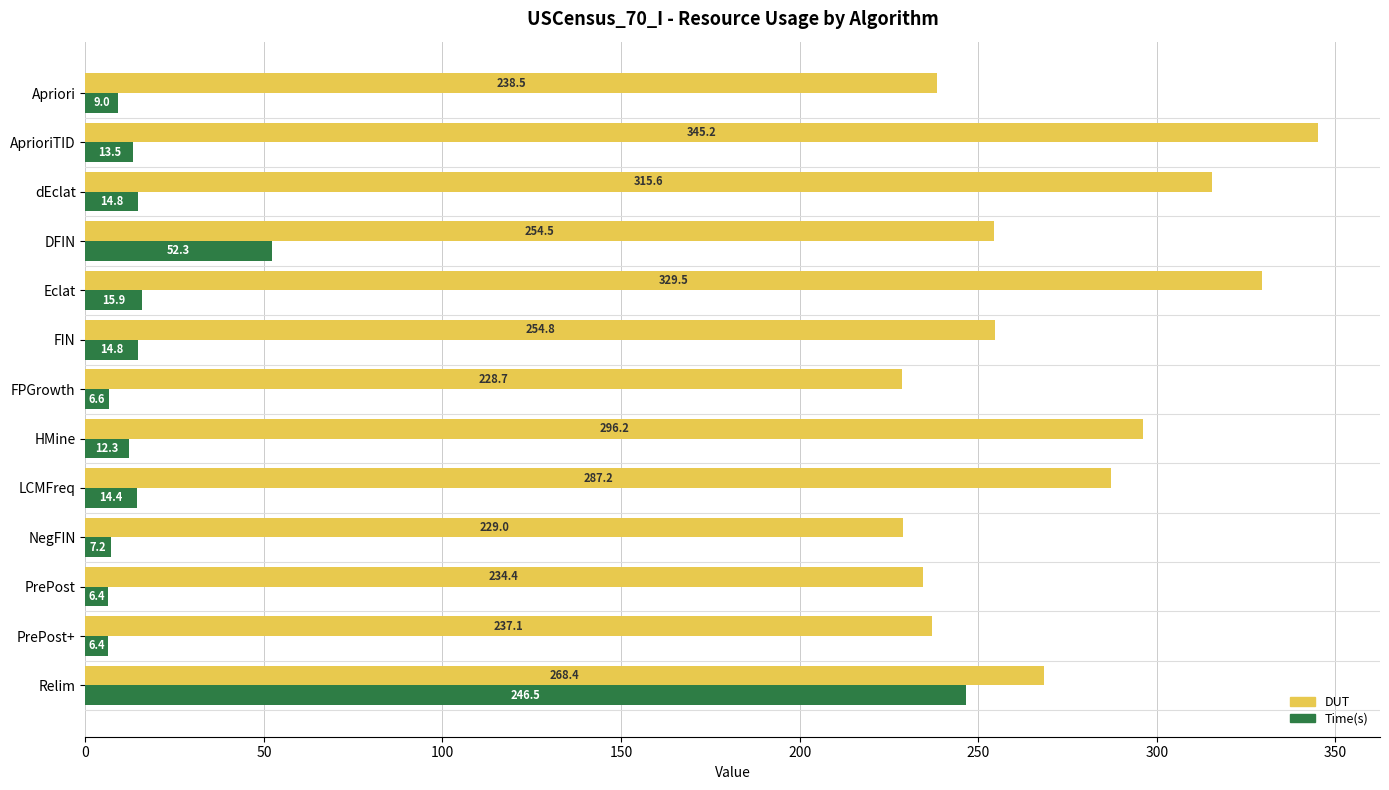

The DUT series shows 595.2 at AprioriTID. True or false?

False